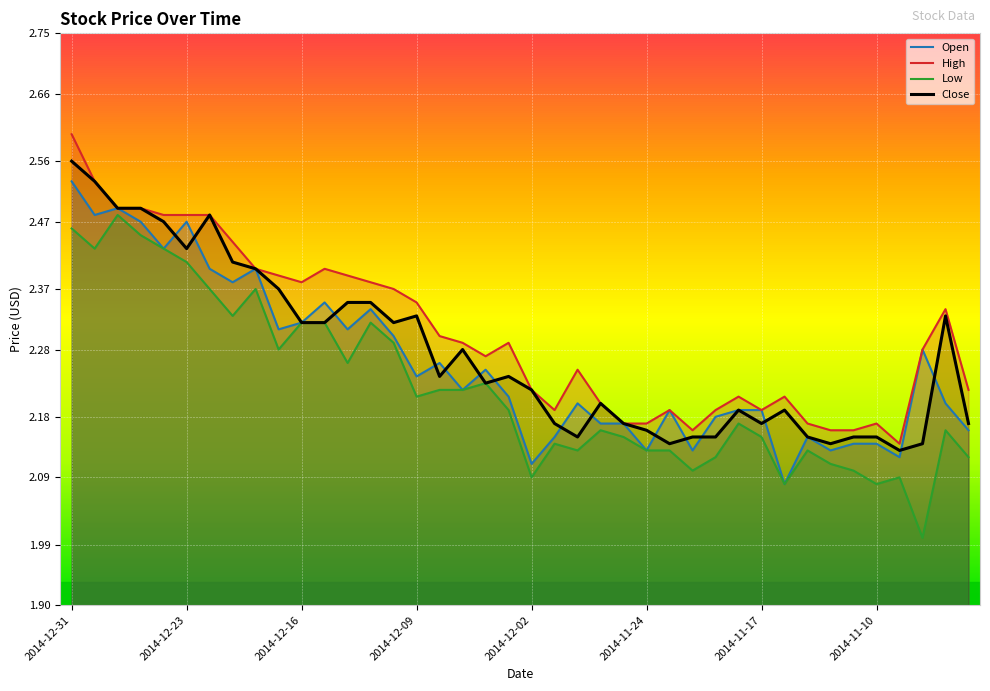

Rank the series by their average value, from highest to lowest.

High, Close, Open, Low